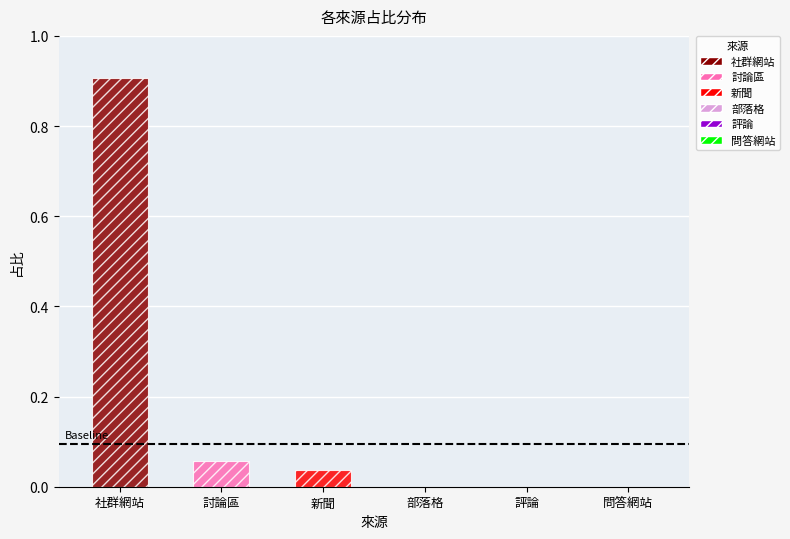

Which has a higher value, 新聞 or 問答網站?

新聞